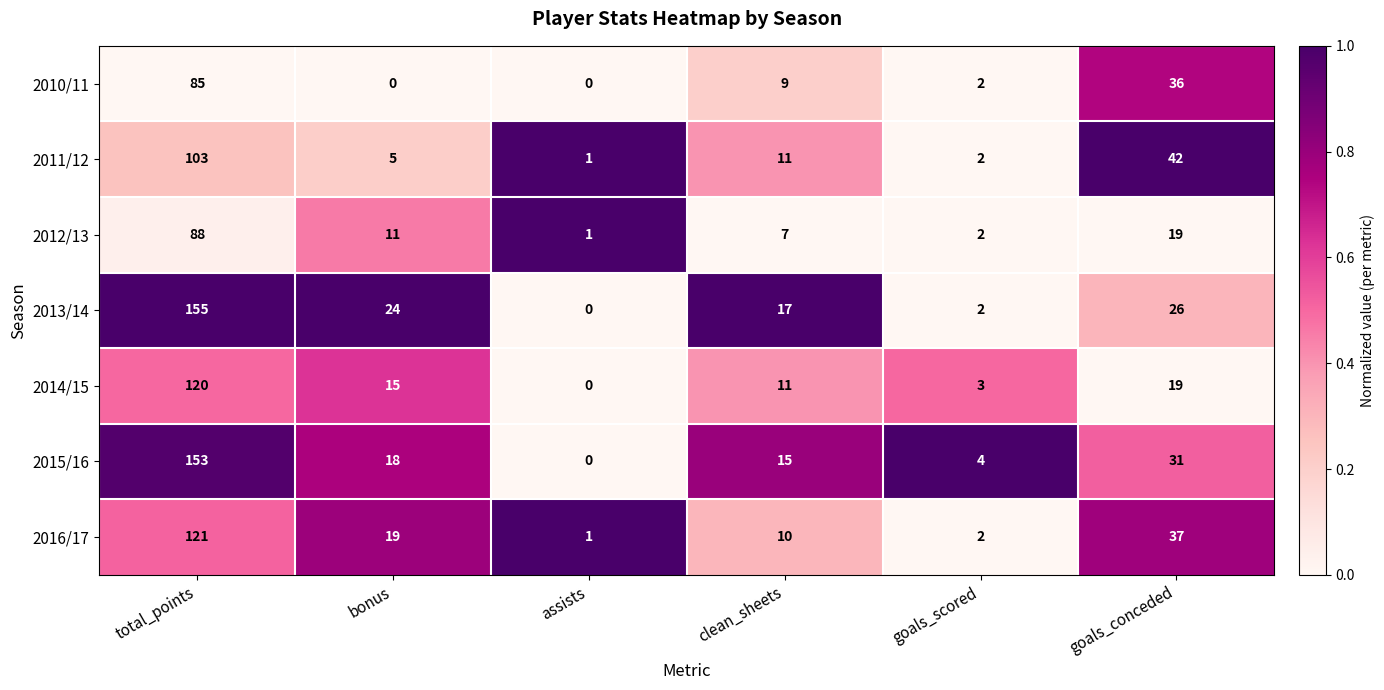

What is the sum of the 2013/14 values at goals_conceded and goals_scored?

28